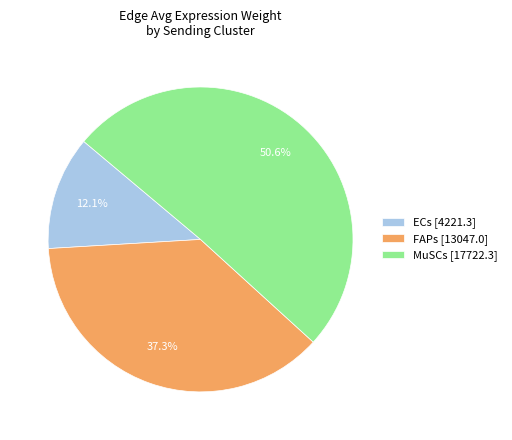

What portion of the pie excludes FAPs [13047.0]?

62.7%